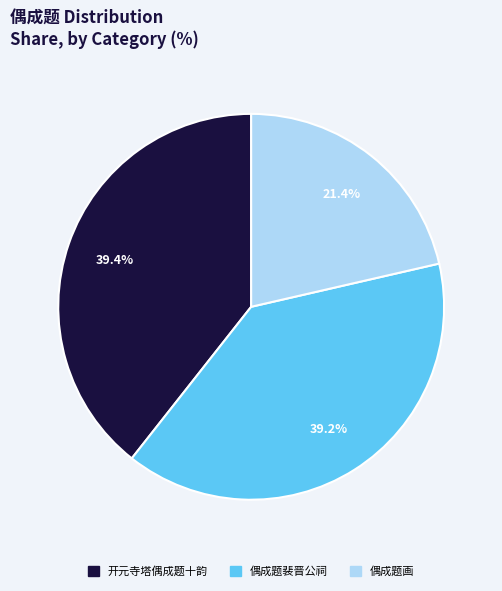

What is the smallest slice in the pie chart?

偶成题画